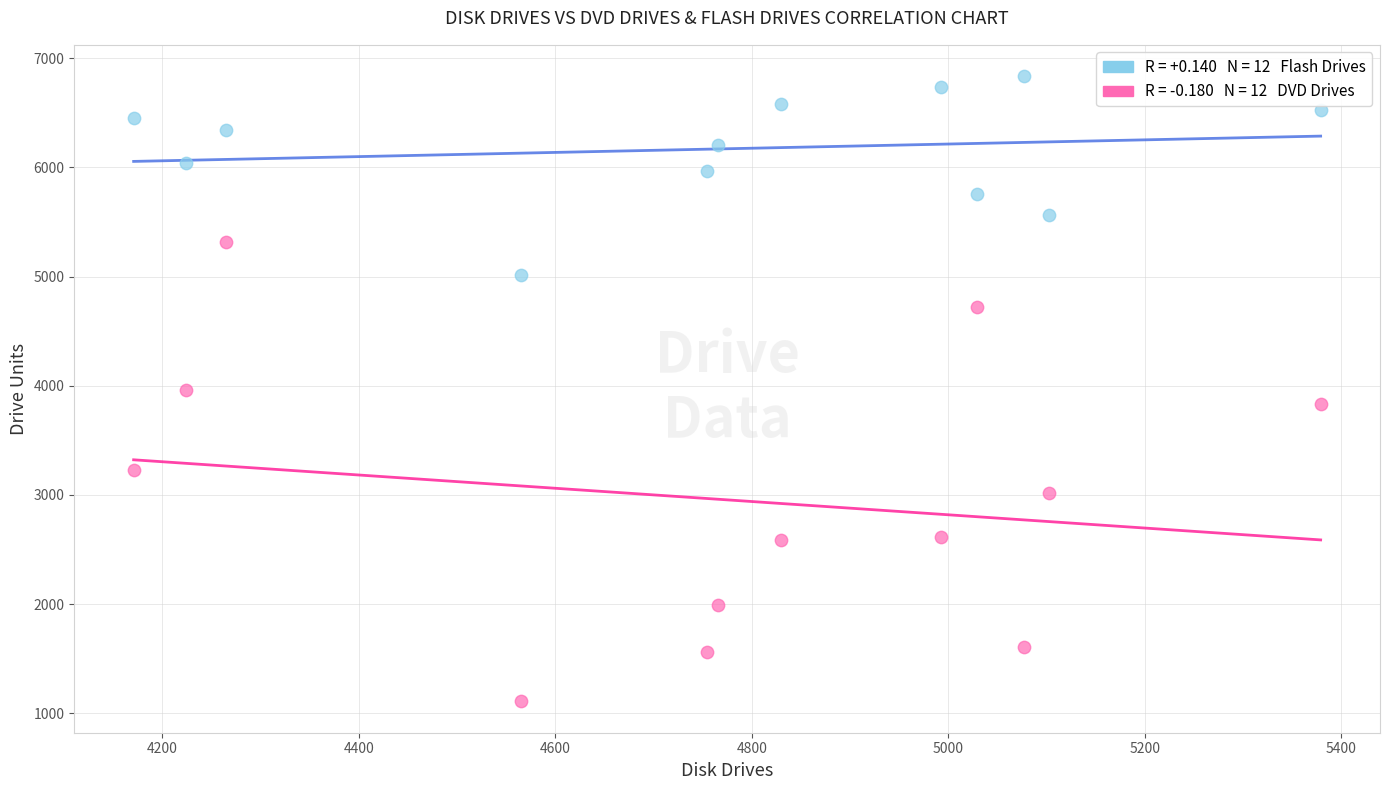

Across all data points, what is the range of Y values (max minus min)?

5728